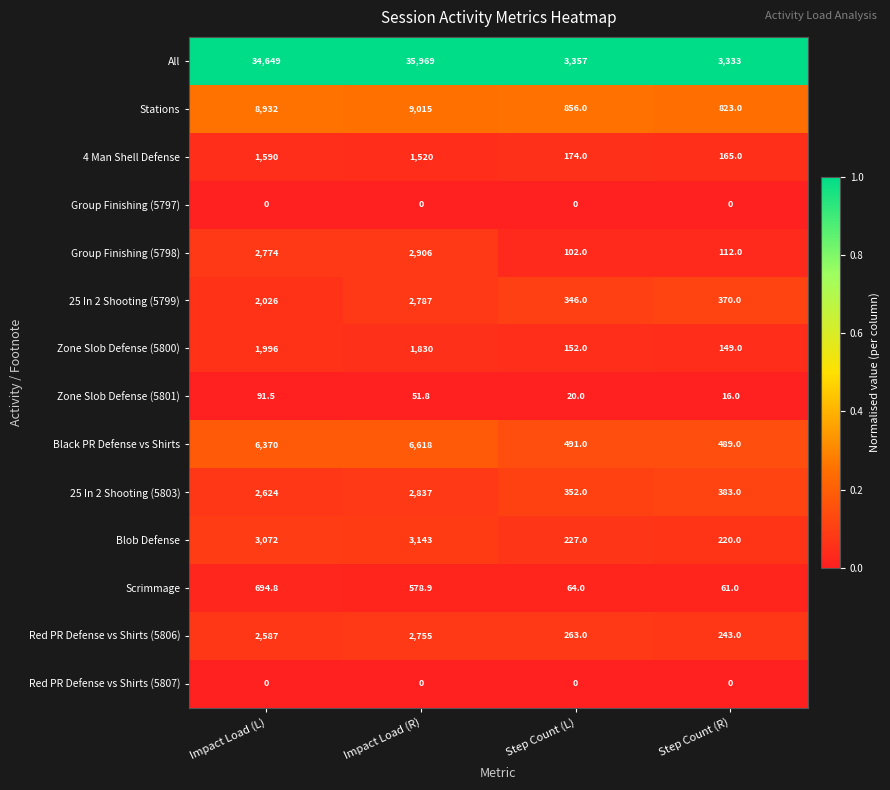

What is the spread (max minus min) of values at Impact Load (R)?

35969.0